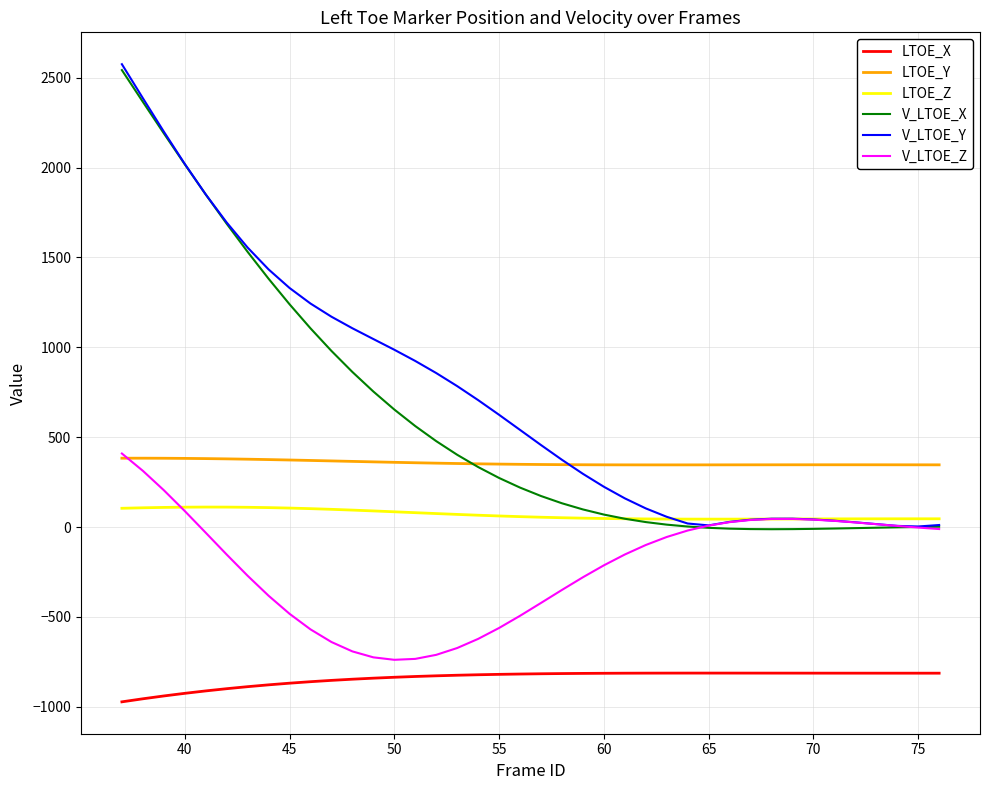

What is the sum of all LTOE_Y values?

14285.1